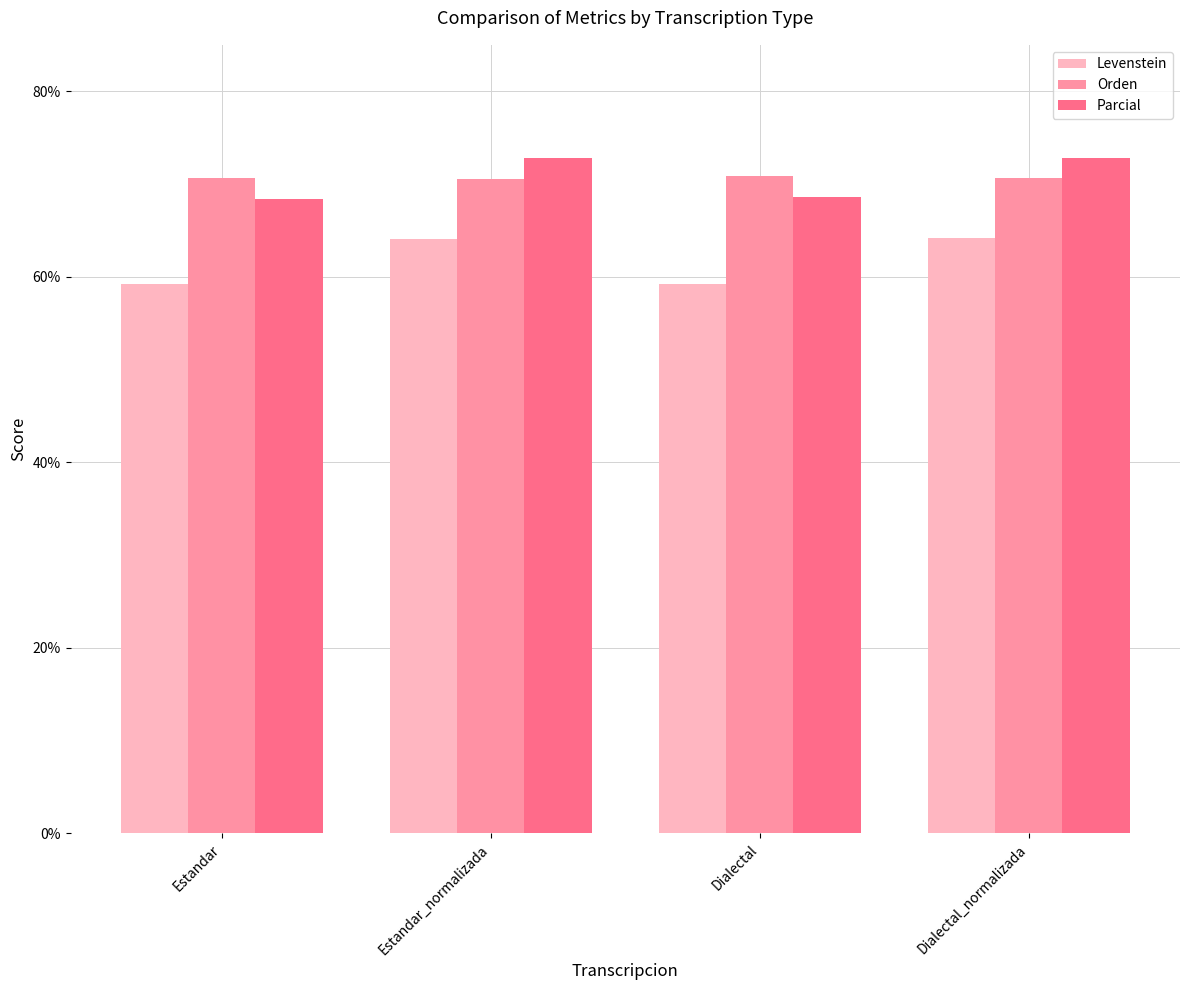

The value of Levenstein at Dialectal_normalizada is 114.9. True or false?

False